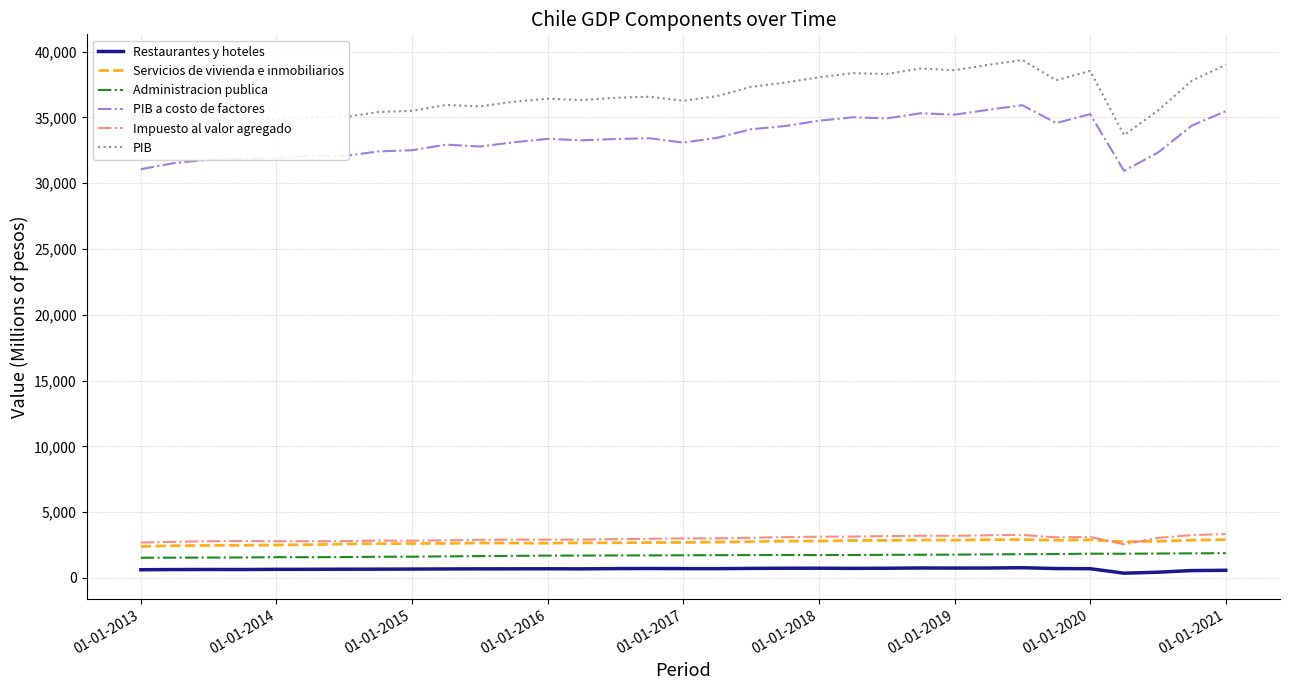

Which series has the widest spread of values?

PIB